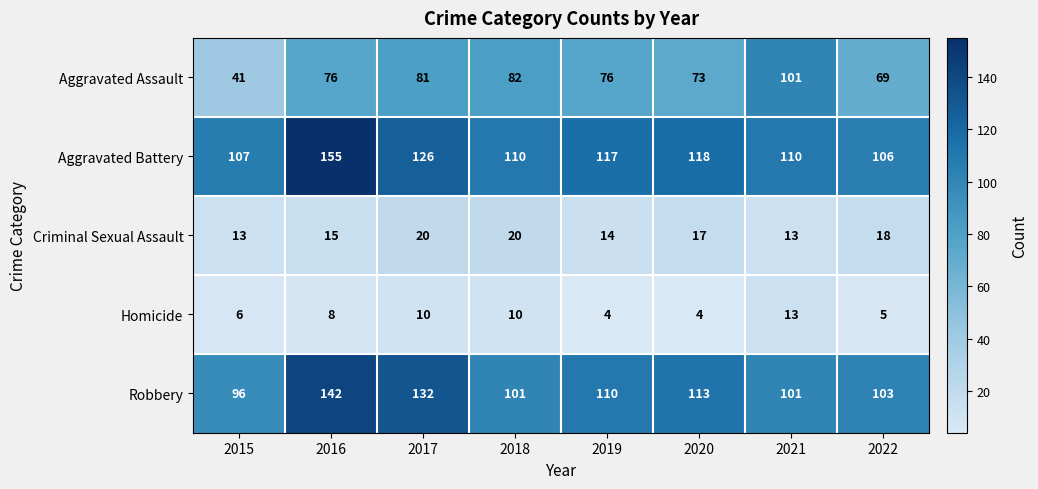

What is the lowest value of the Homicide series?

4